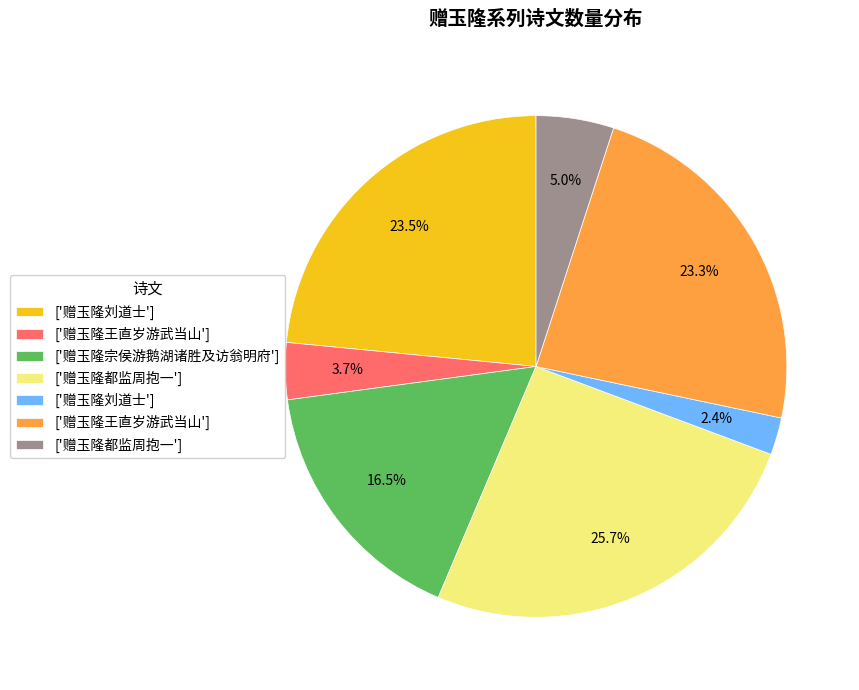

Does any single category account for the majority?

No